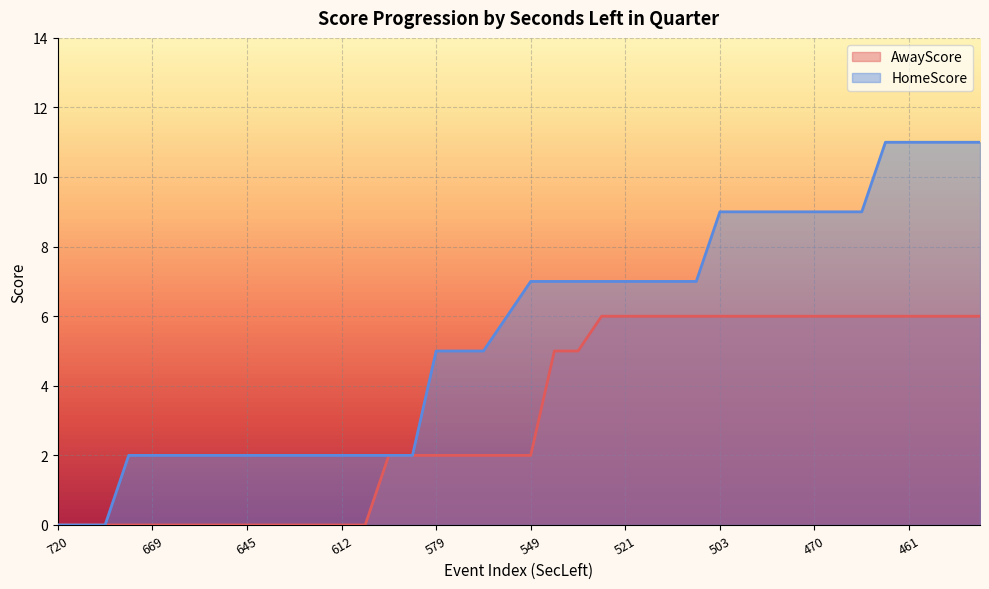

At how many categories does at least one series exceed 7?

12